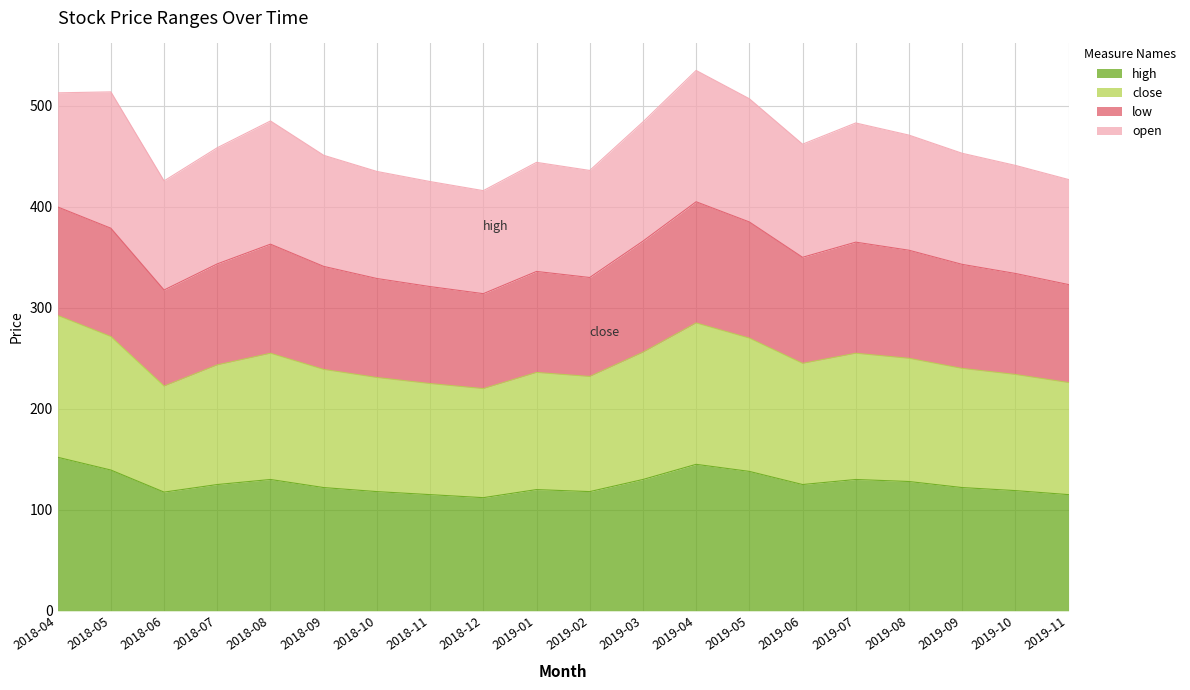

What is the maximum value for high?

152.0